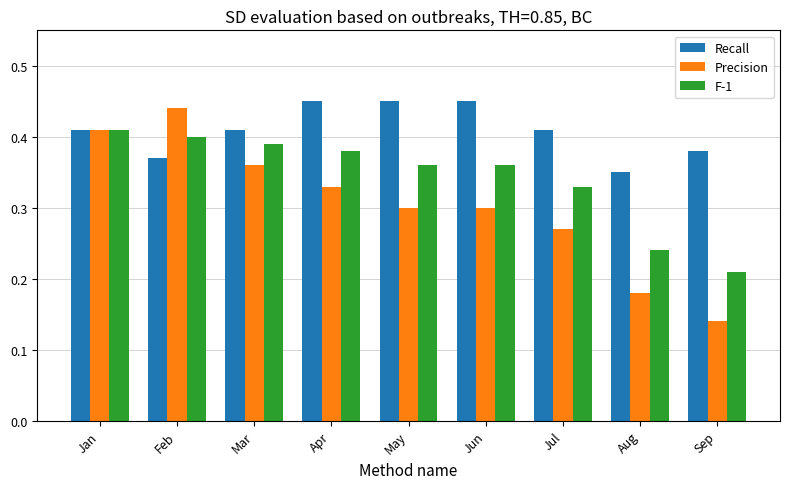

List the series in order of their overall mean, highest first.

Recall, F-1, Precision